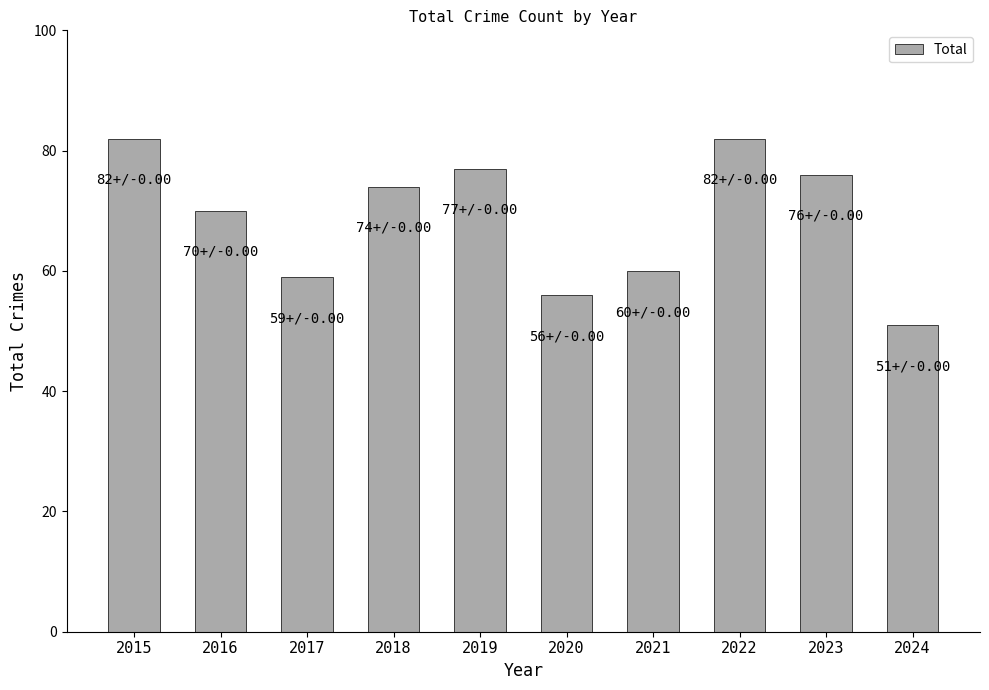

What is the value of the 10th bar from the left?

51